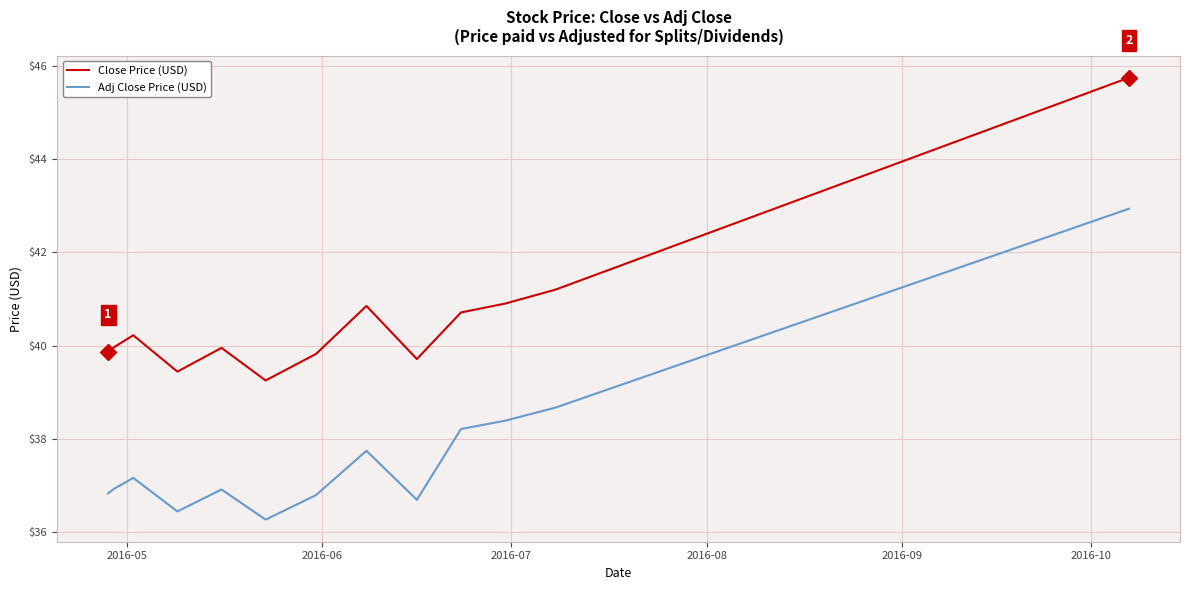

True or false: Adj Close Price (USD) and Close Price (USD) intersect in this chart.

False